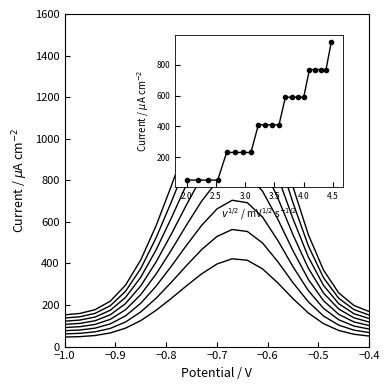

Does the chart display data point markers on the line(s)?

No